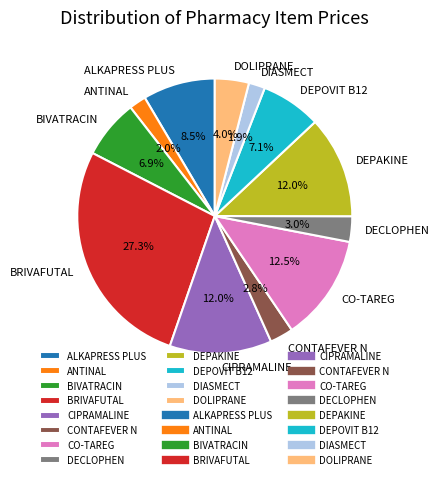

Is BRIVAFUTAL the majority of the pie?

No